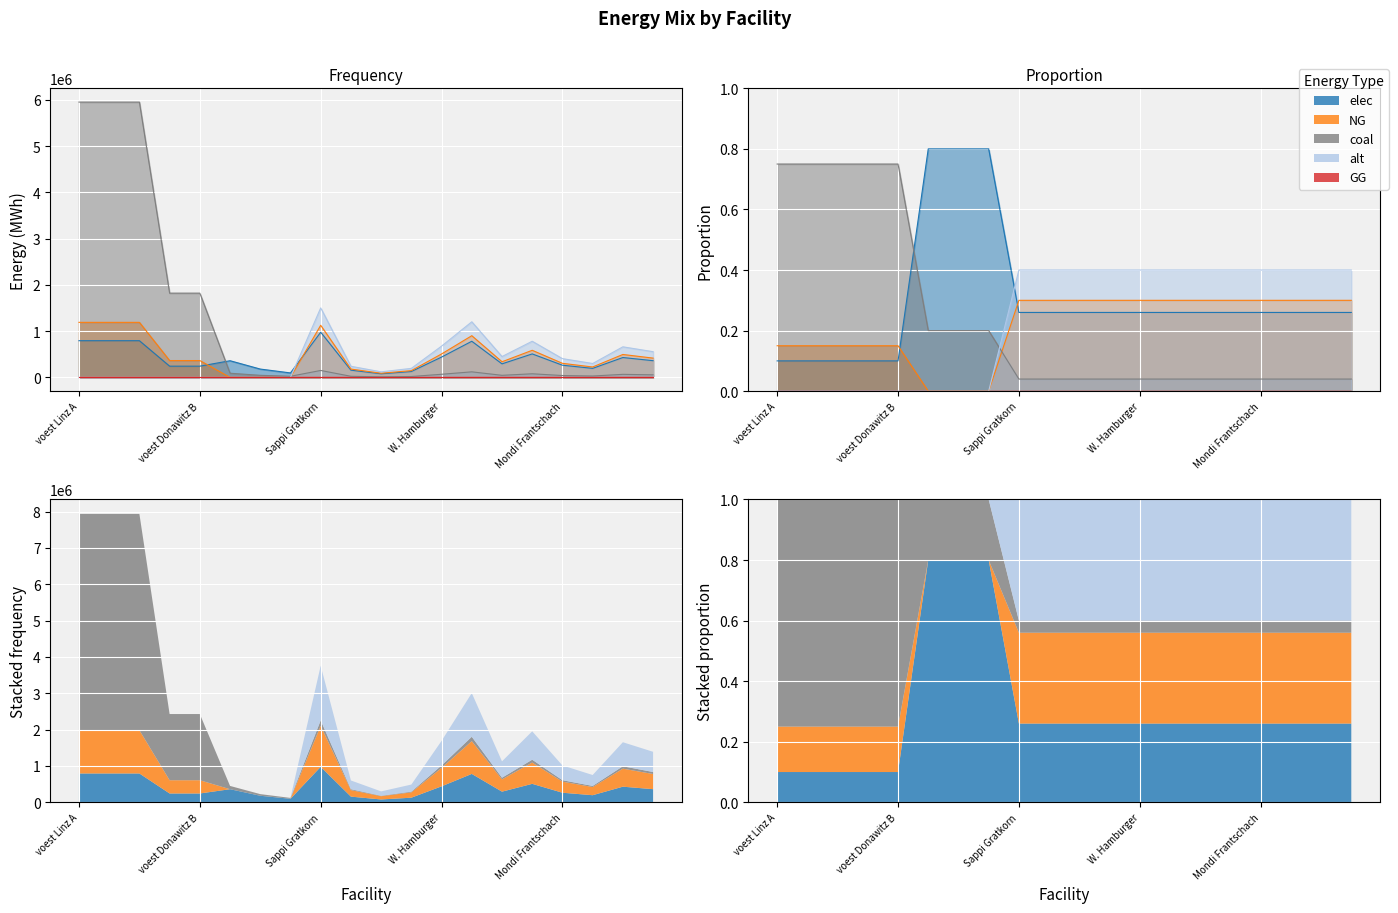

True or false: elec has a value of 96800.0 at Breitendorf.

True